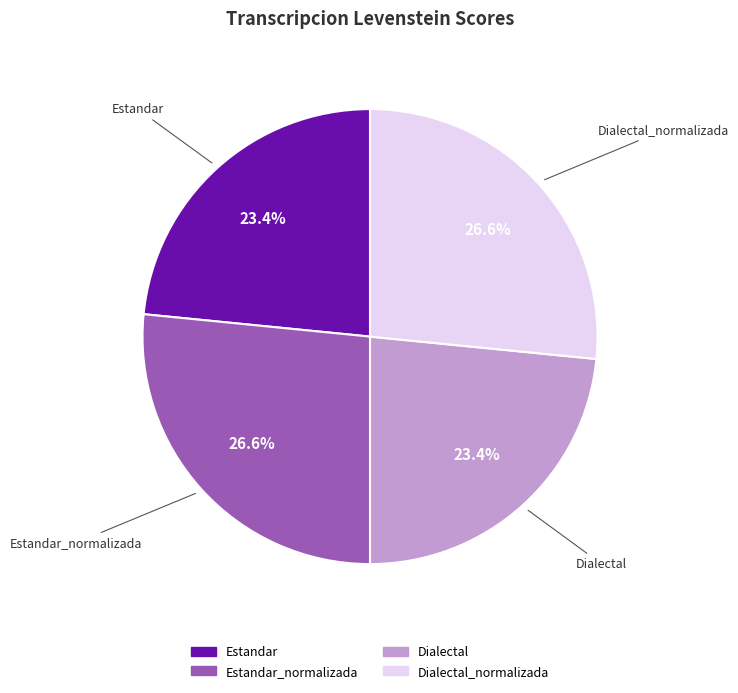

Is there any slice that represents more than half of the pie?

No